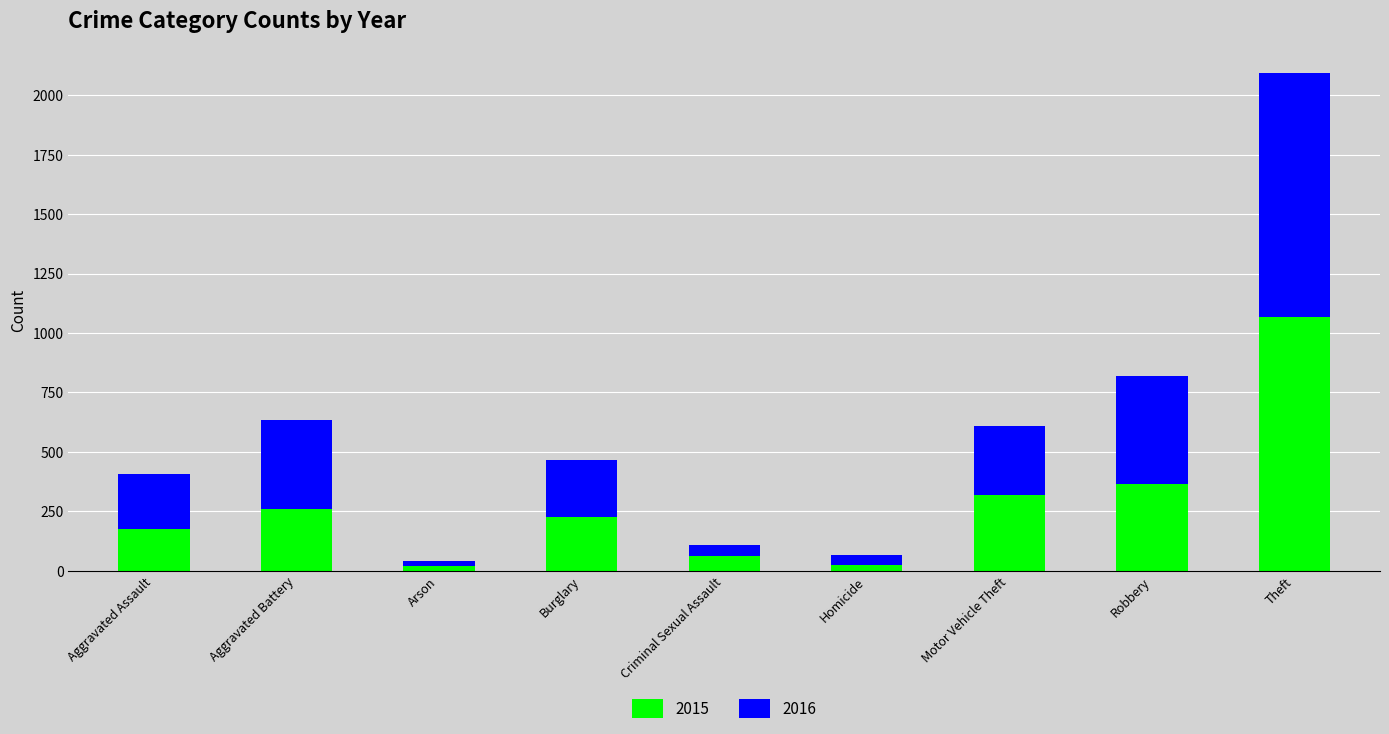

Where is 2015 nearest to the value 543?

Robbery